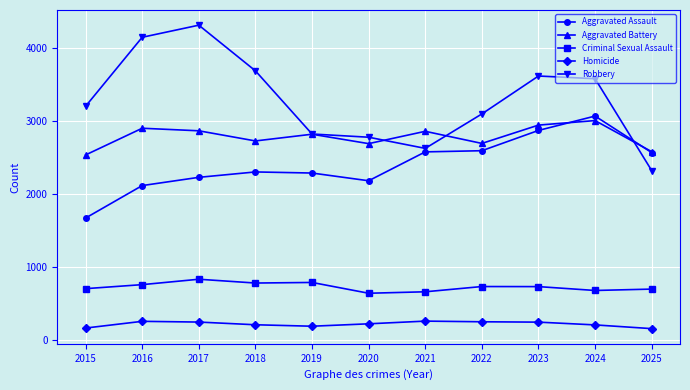

Where is the first local minimum for Aggravated Battery?

2018